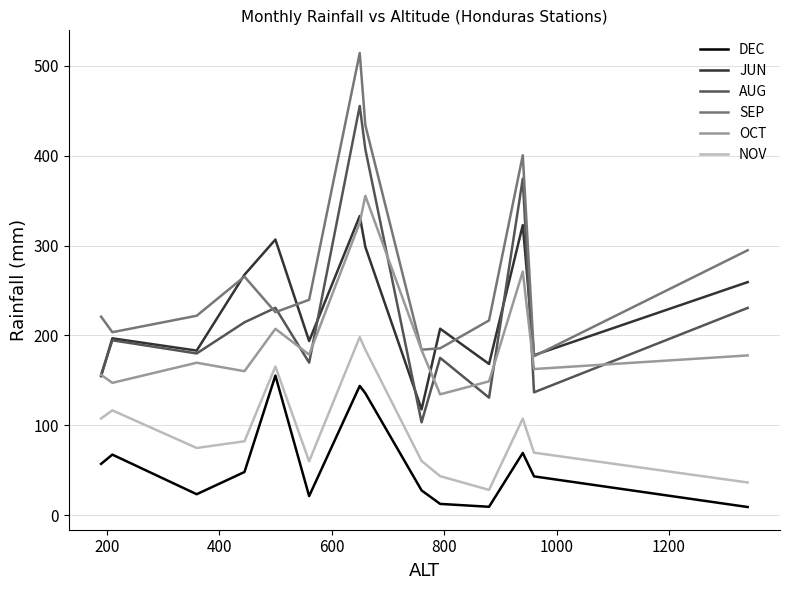

What is the greatest value displayed?

514.2